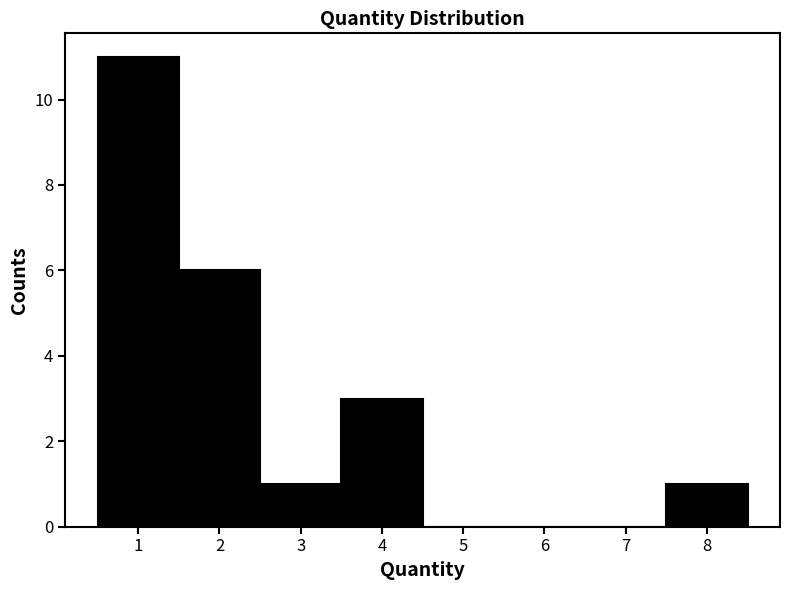

Which range on the x-axis has the tallest bar?

0.5 to 1.5